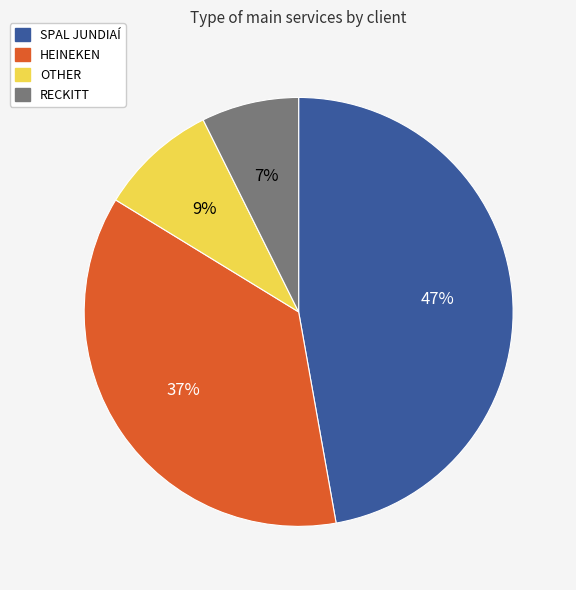

Which has a higher value, RECKITT or SPAL JUNDIAÍ?

SPAL JUNDIAÍ